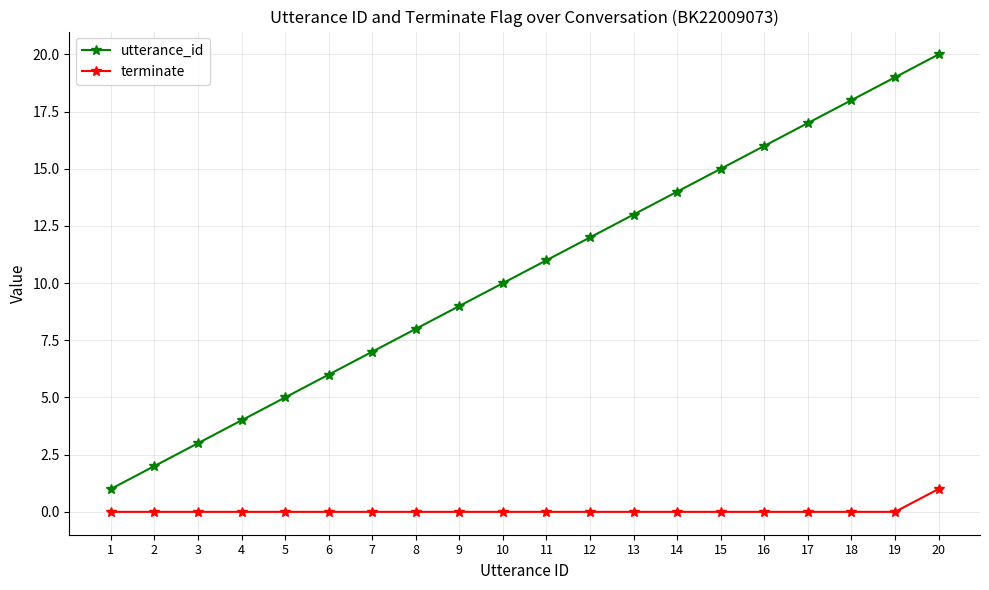

List the series in order of their overall mean, highest first.

utterance_id, terminate